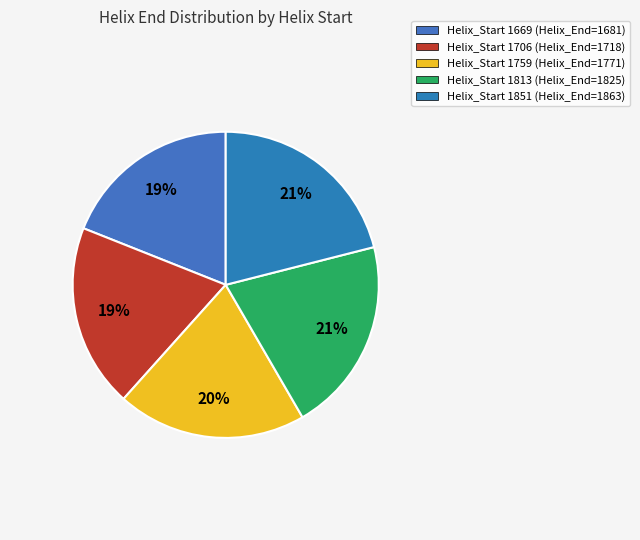

How many segments does this pie chart have?

5